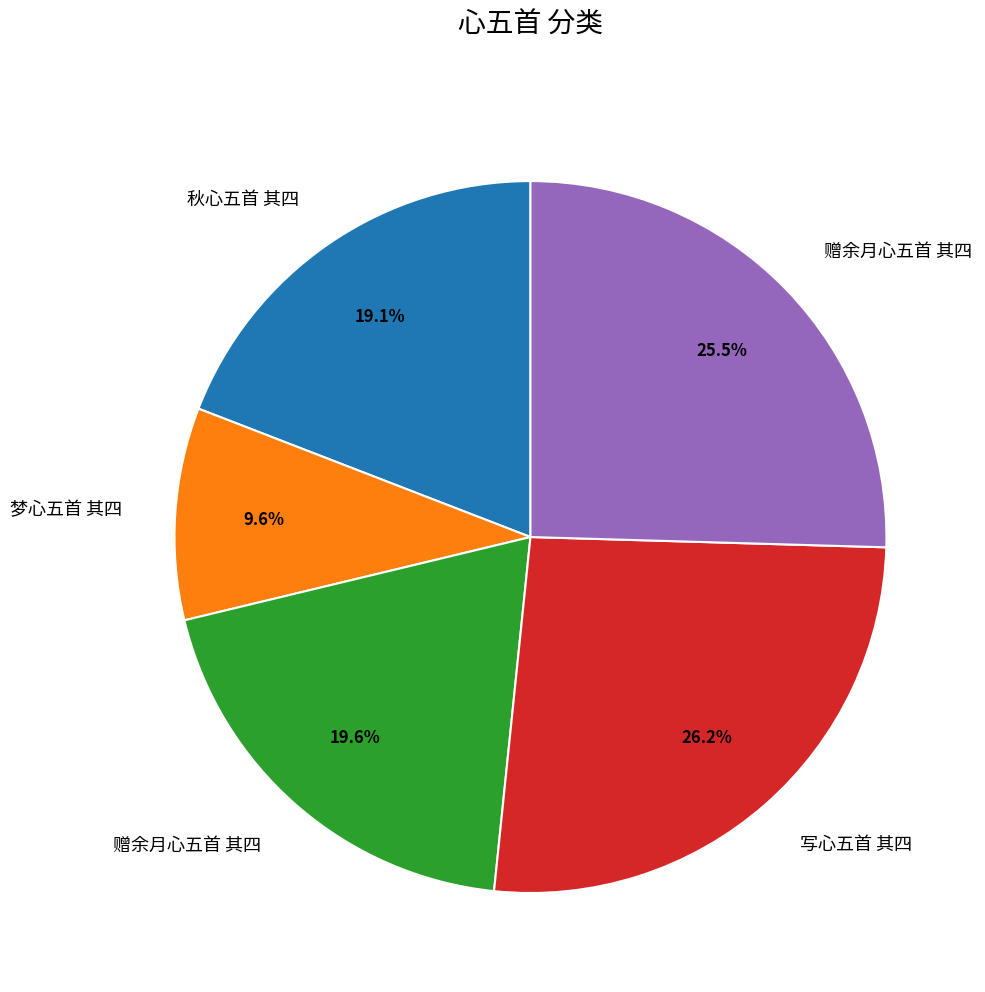

Is there a majority slice in this chart?

No